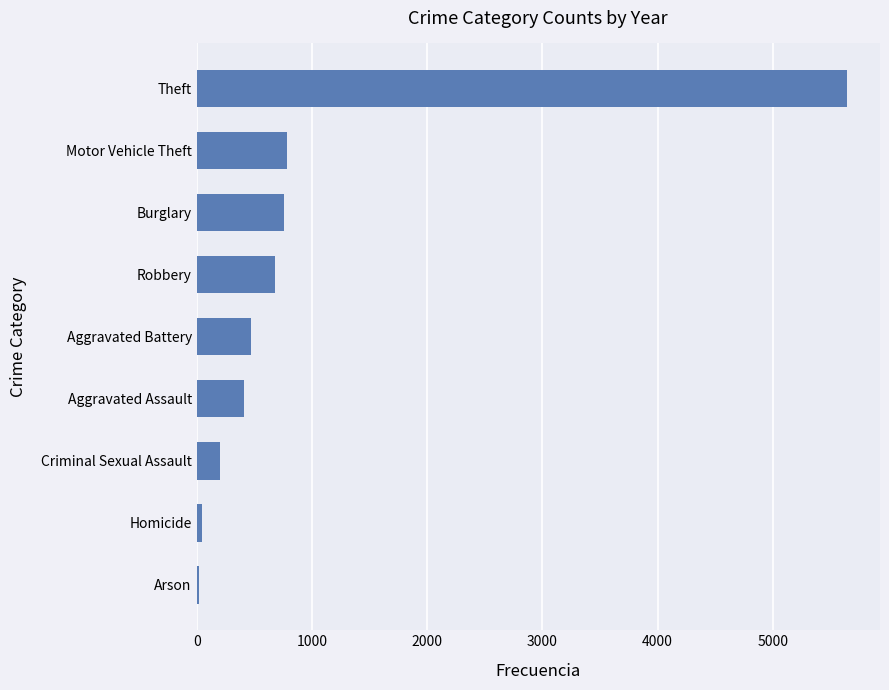

What is the difference between the maximum and minimum values?

5627